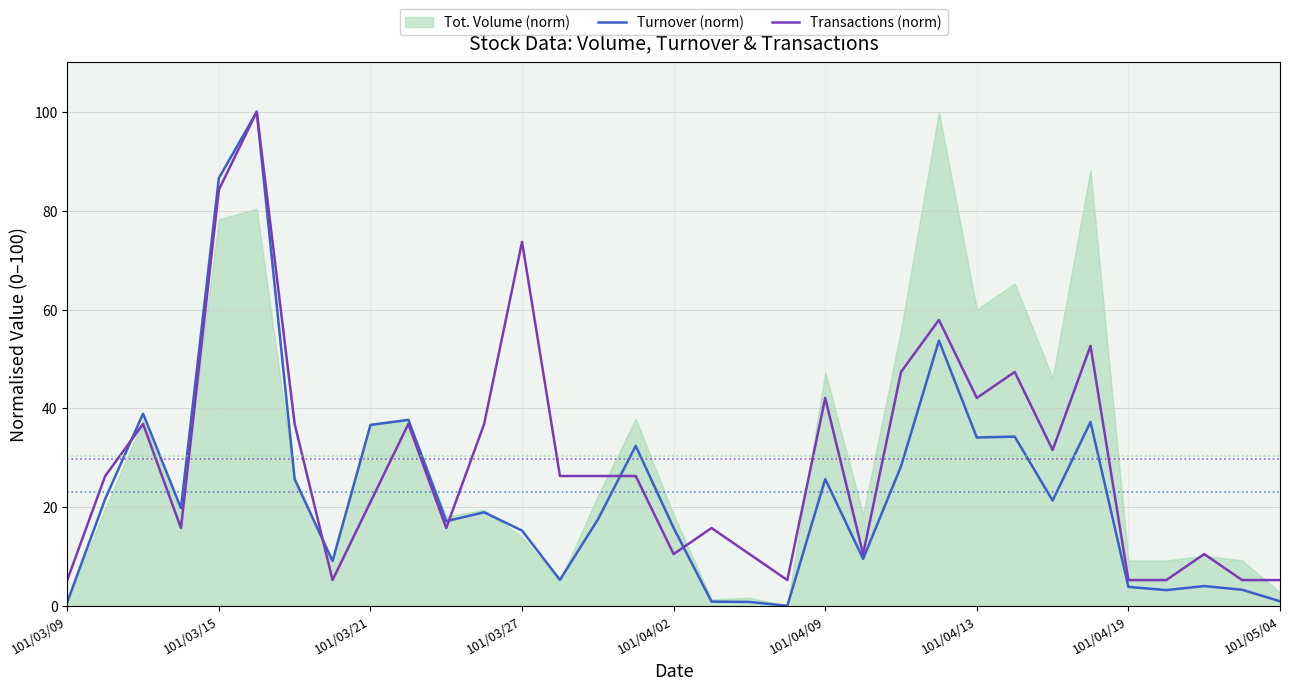

How many intersections are there between Turnover (norm) and Transactions (norm)?

5